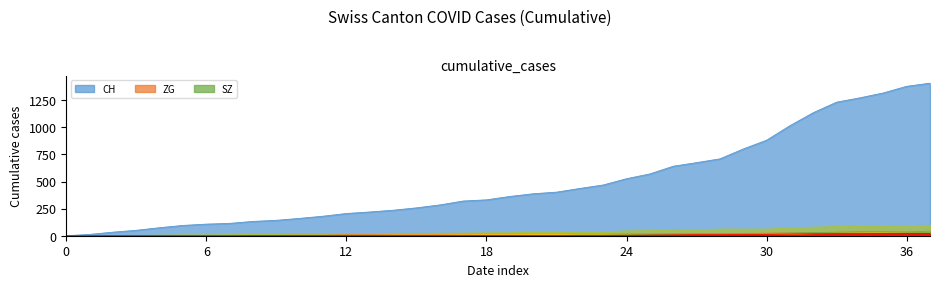

What is the greatest value displayed?

1407